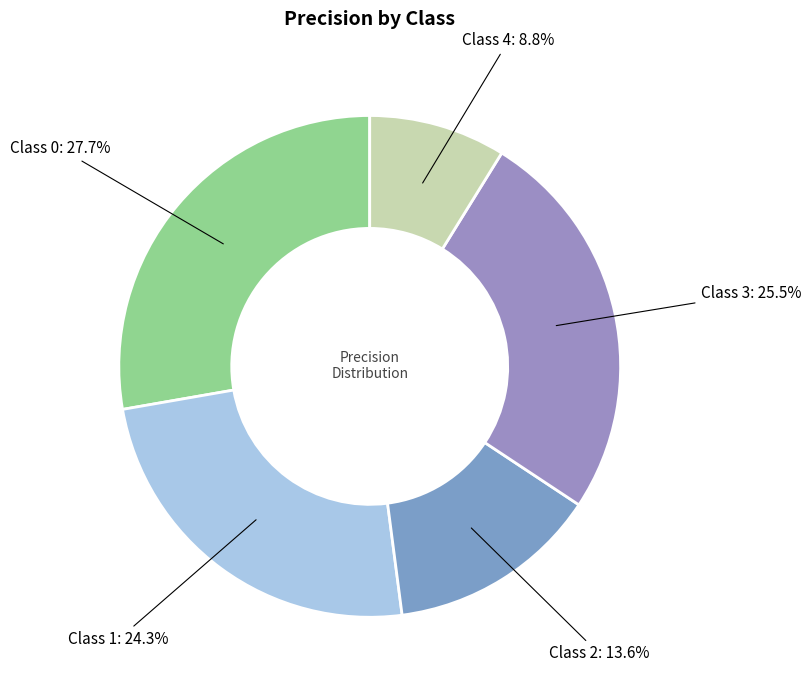

Which slice is the largest?

Class 0